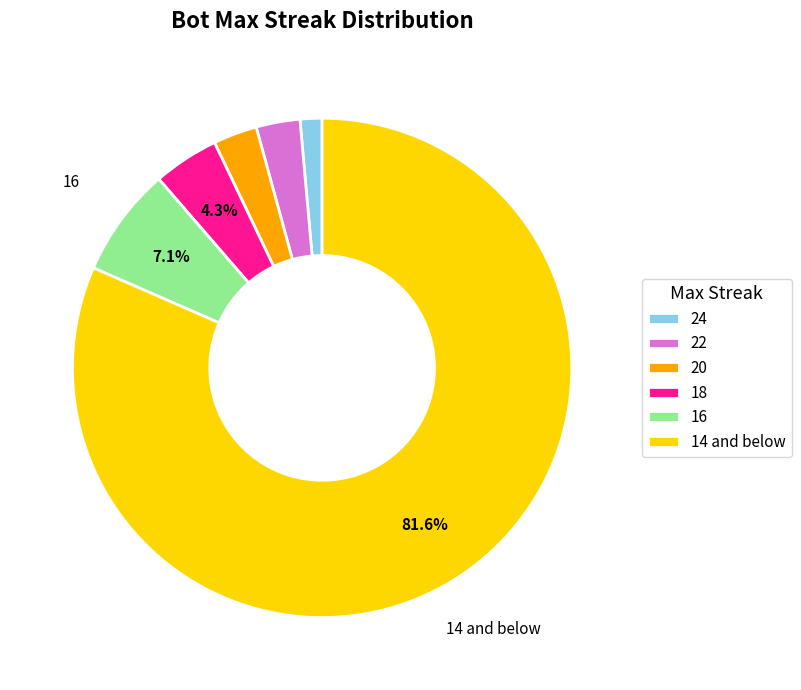

Approximately how many times larger is the value at 22 compared to 16?

0.4